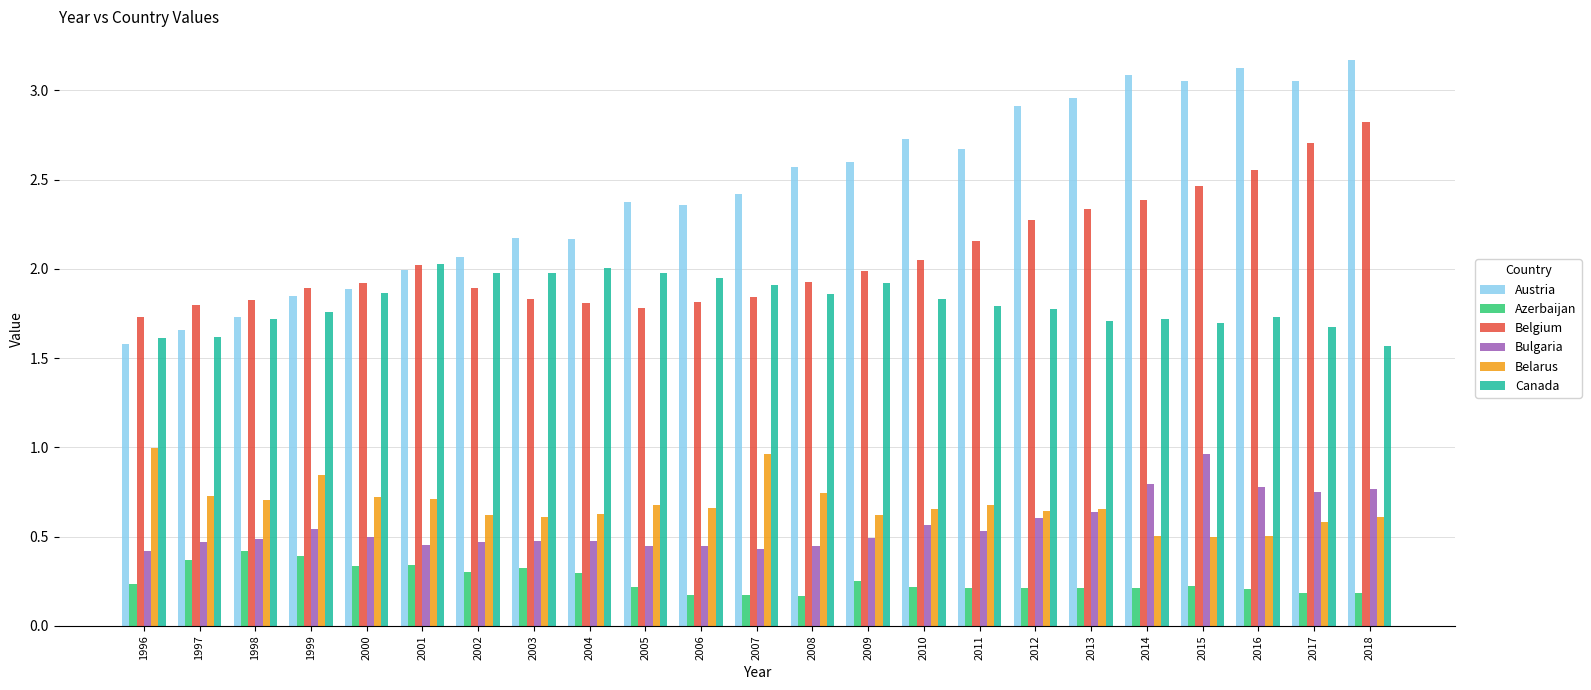

How many distinct data groups are displayed?

6